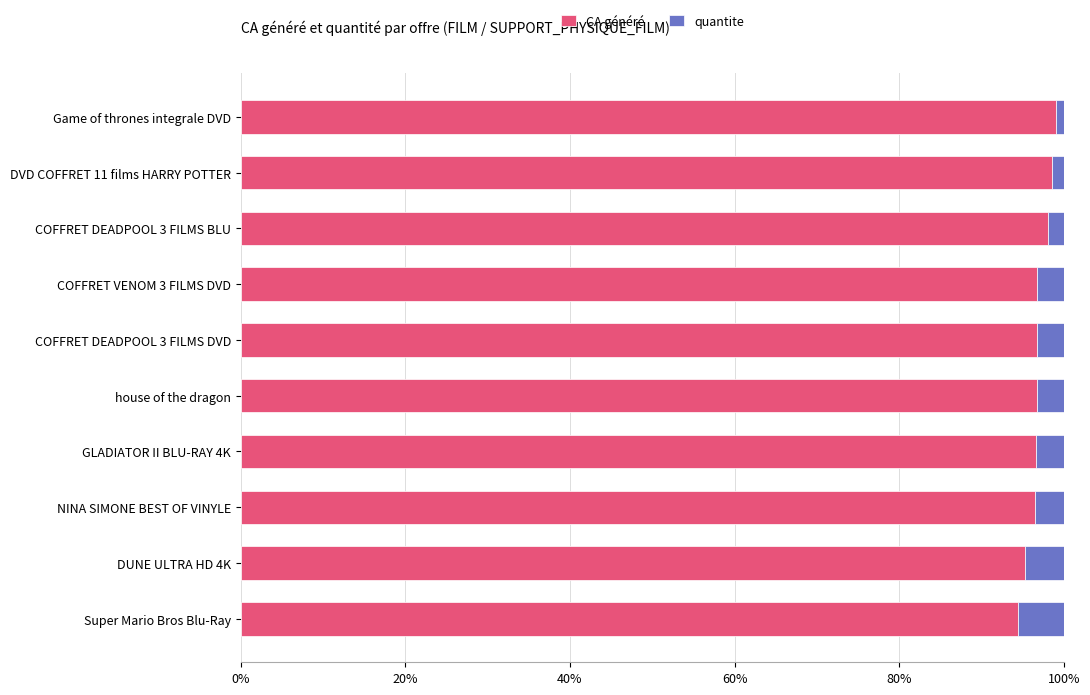

The CA généré series shows 96.8 at COFFRET VENOM 3 FILMS DVD. True or false?

True